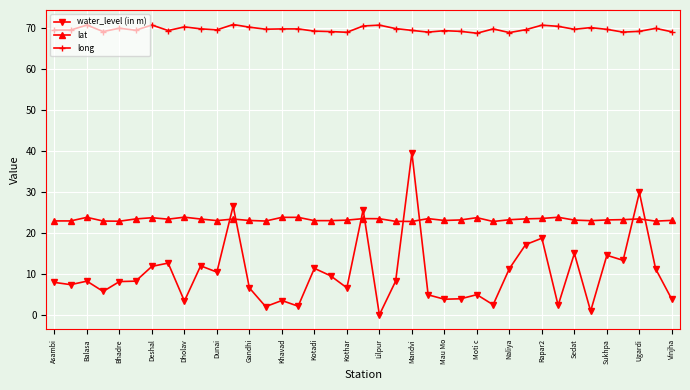

What is the difference between the maximum and minimum values in the long series?

2.1